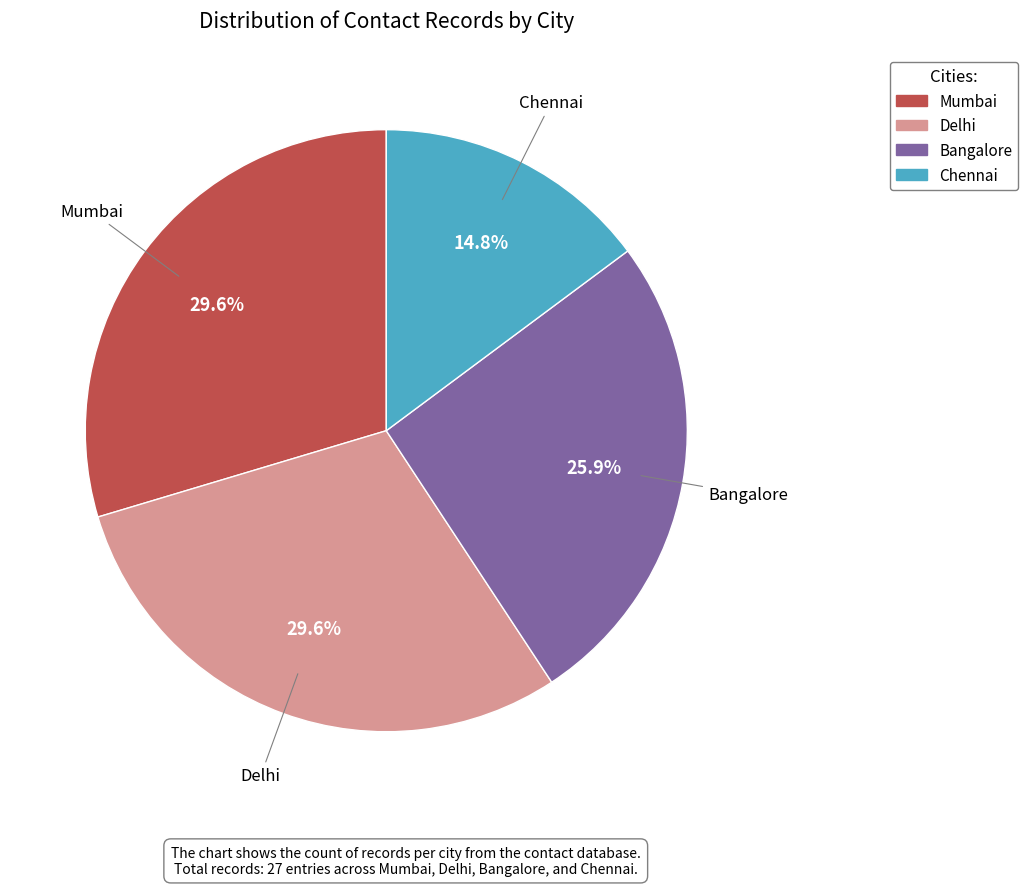

What percentage do Bangalore and Chennai together represent?

40.7%